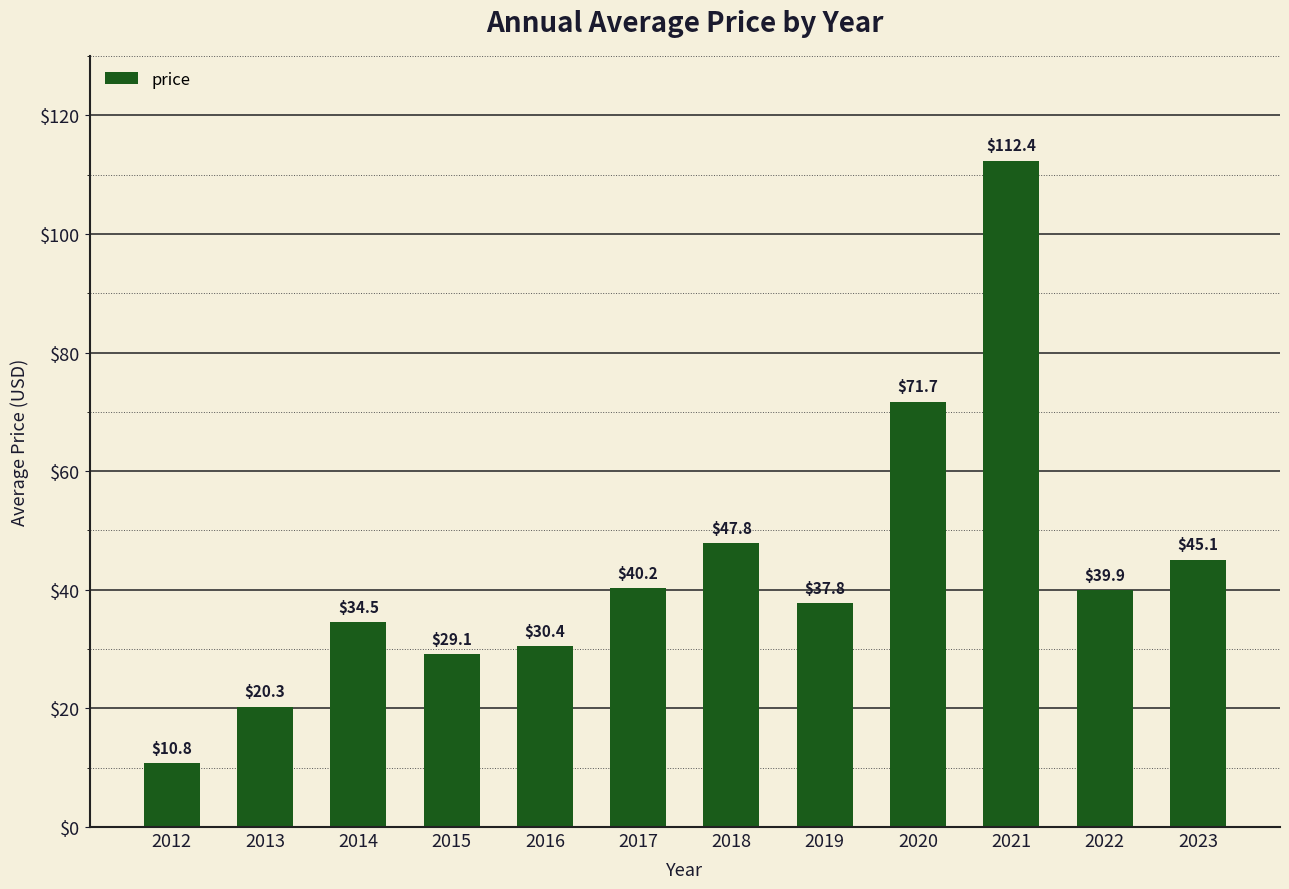

Is it true that the value at 2015 is 29.1?

True